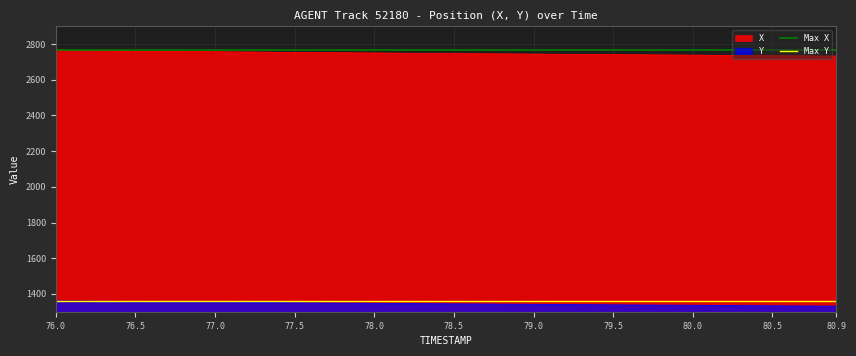

How many lines are shown in the chart?

2